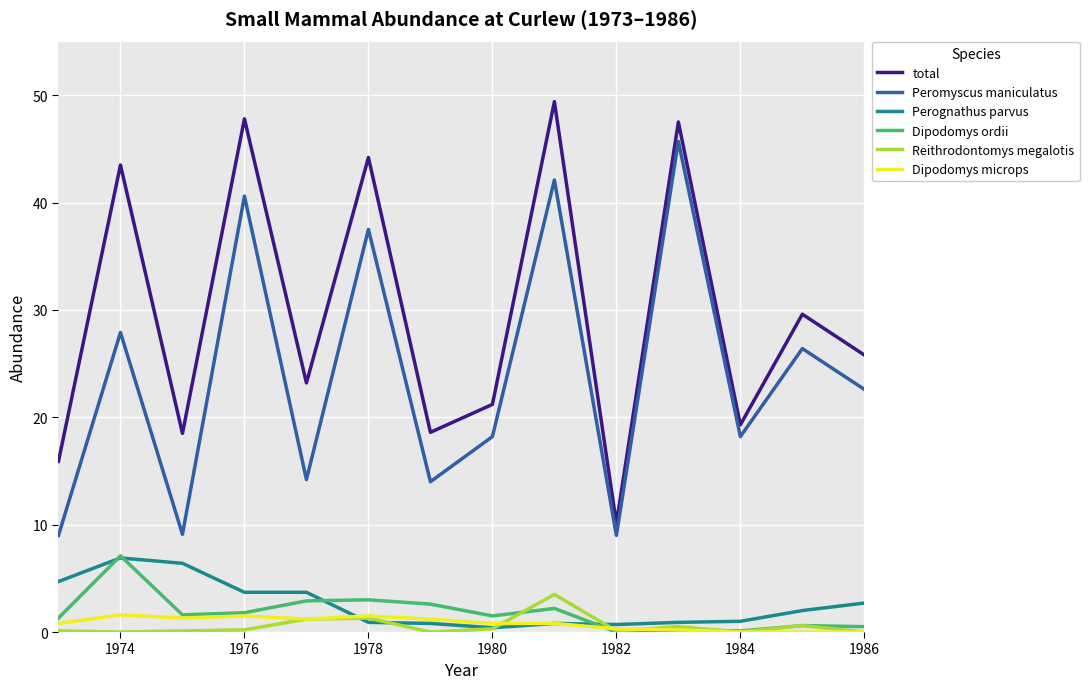

Which series has the largest total across all categories?

total